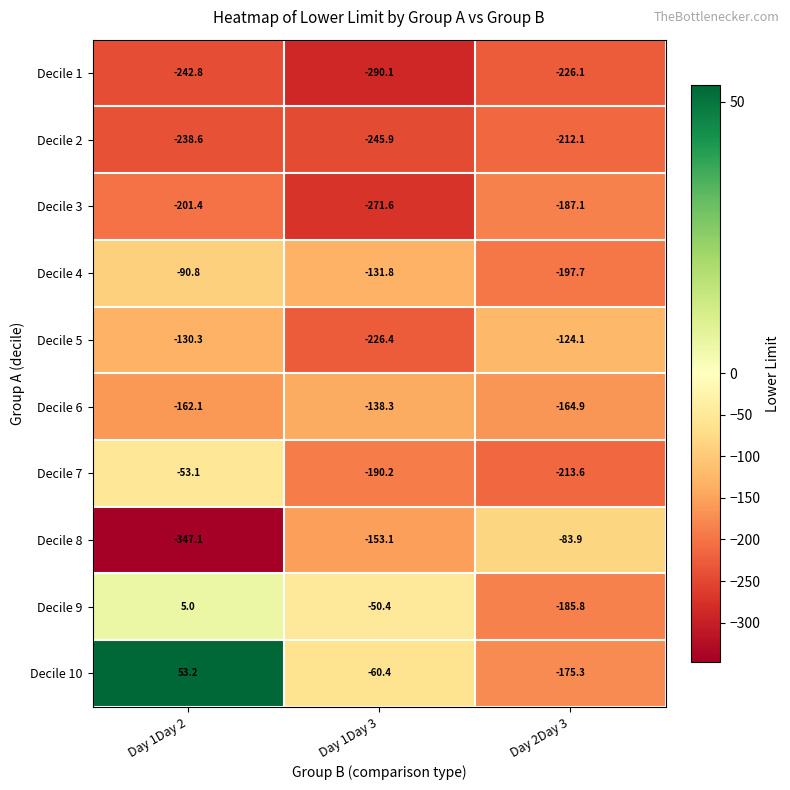

Between Day 1Day 3 and Day 2Day 3, which series saw the biggest shift?

Decile 9